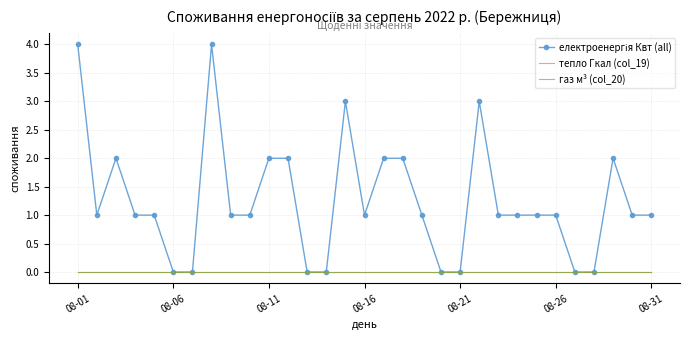

True or false: тепло Гкал (col_19) has more than 0 interior local peaks.

False